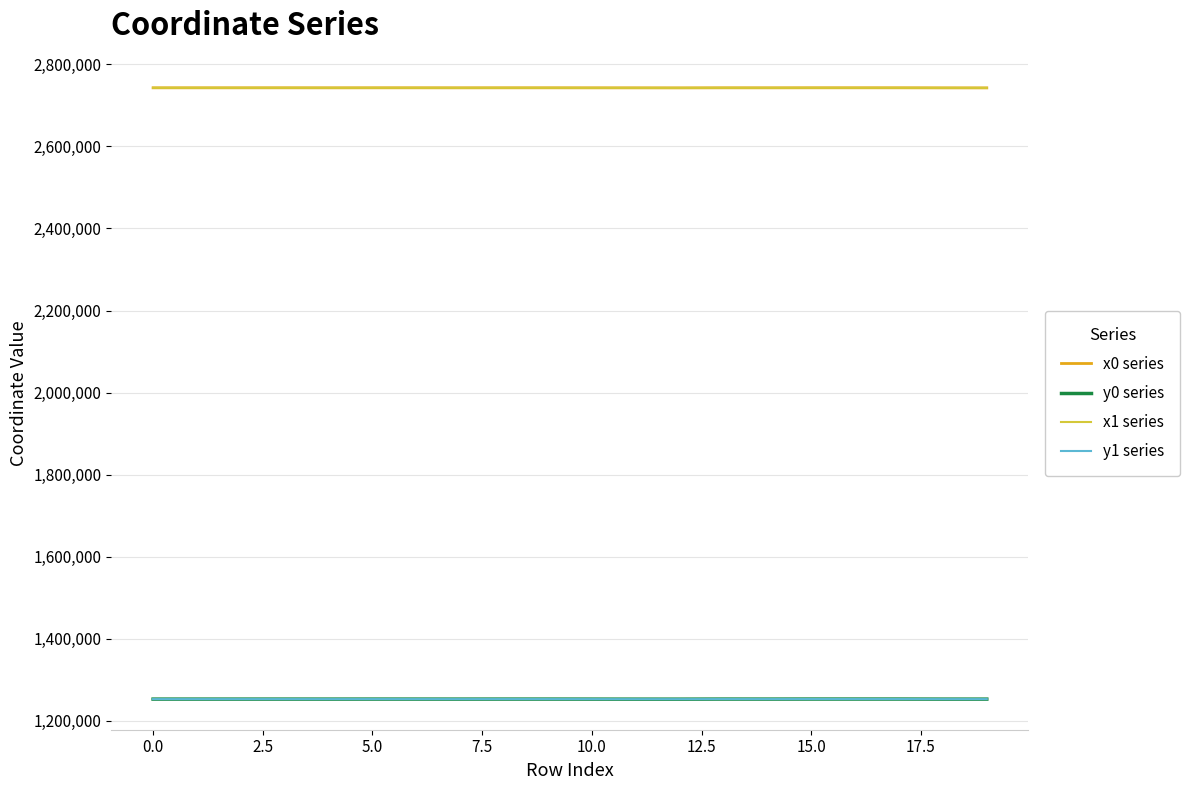

What is the lowest value of the y1 series series?

1252372.4